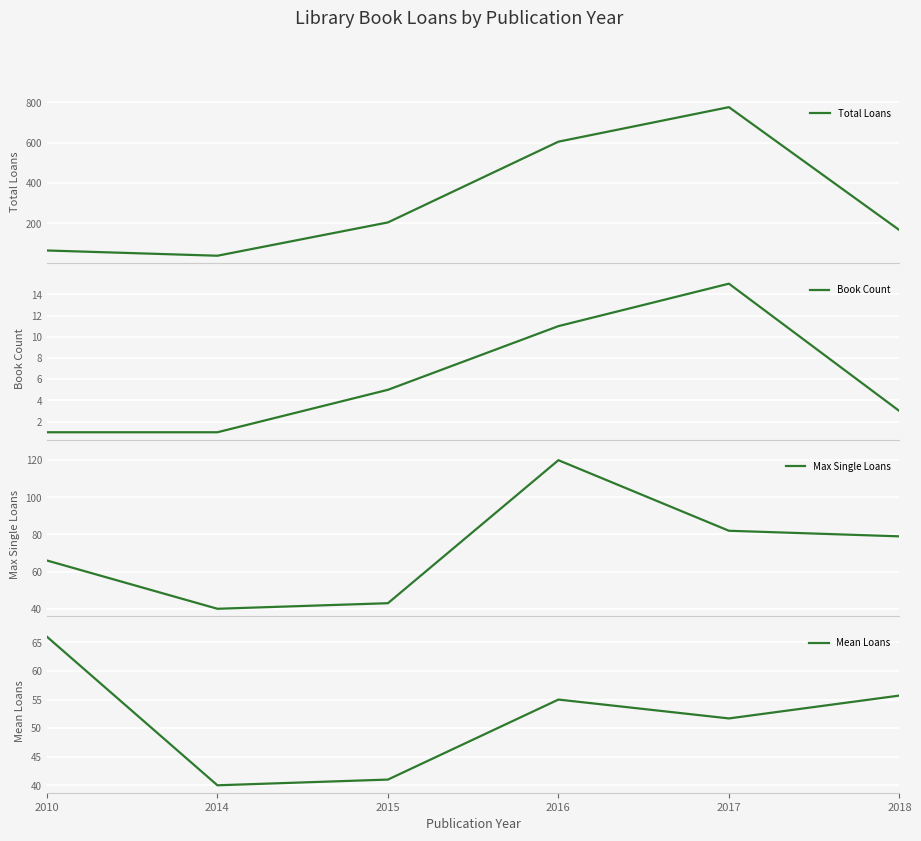

What is the total value across all series at 2014?

121.0